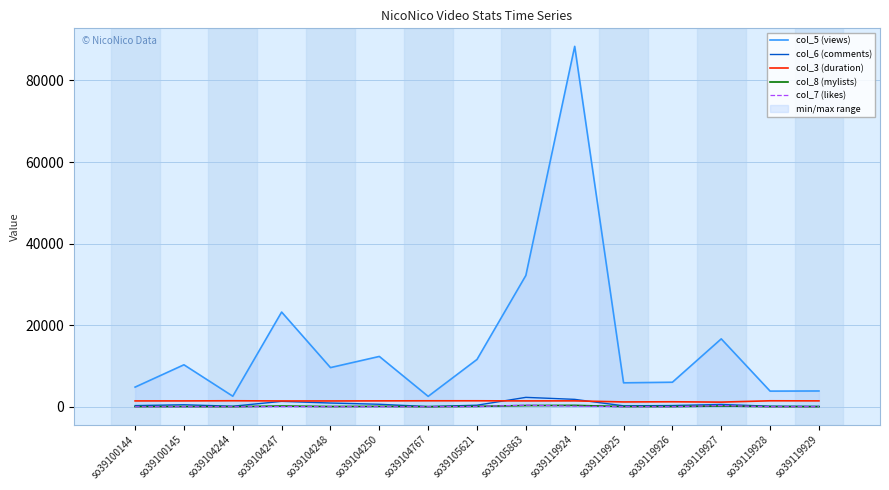

Which series has the largest range (max minus min)?

col_5 (views)